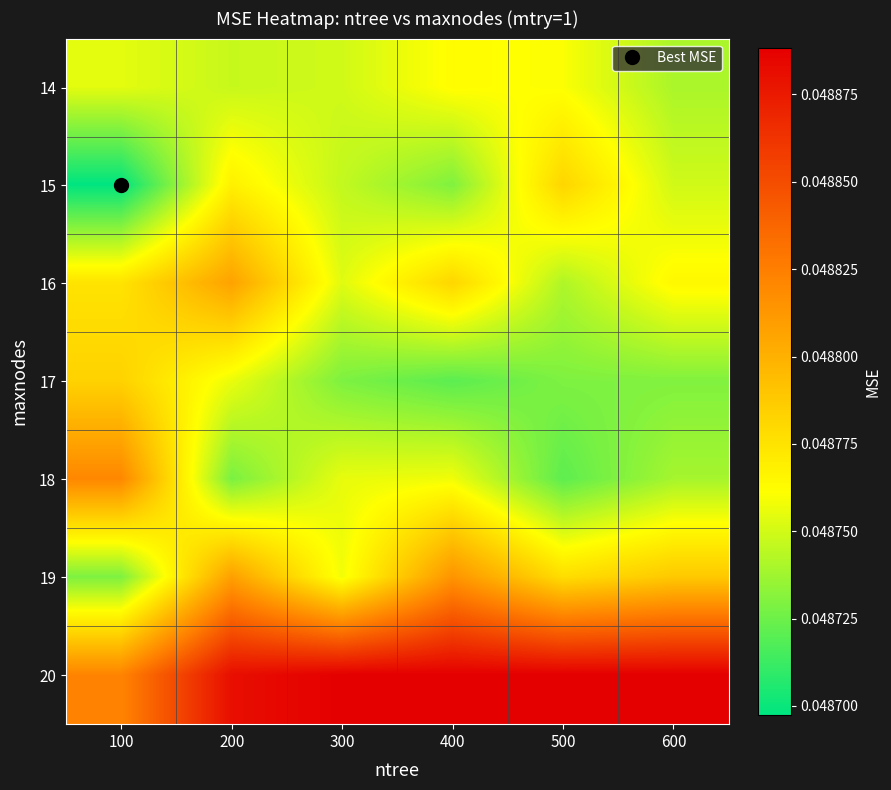

Between 300 and 100, which is larger?

100